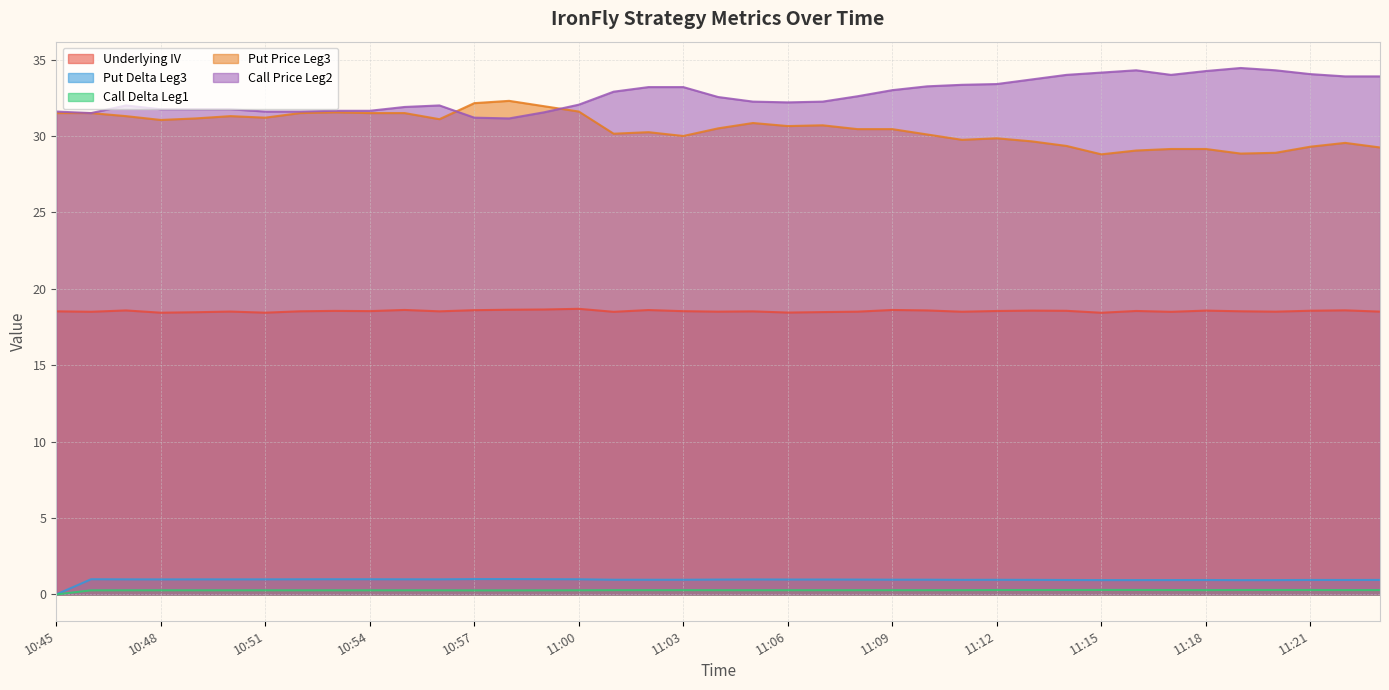

True or false: Put Delta Leg3 and Underlying IV intersect in this chart.

False